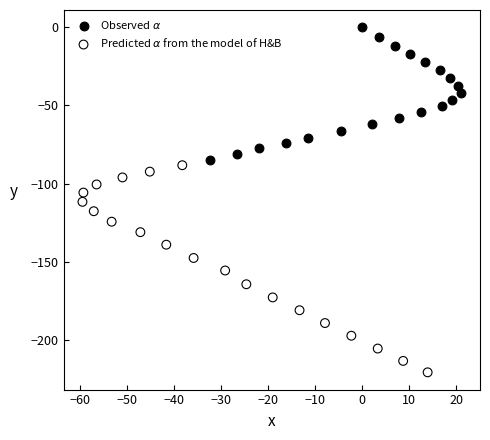

Which series contains the highest Y value?

Observed $\alpha$